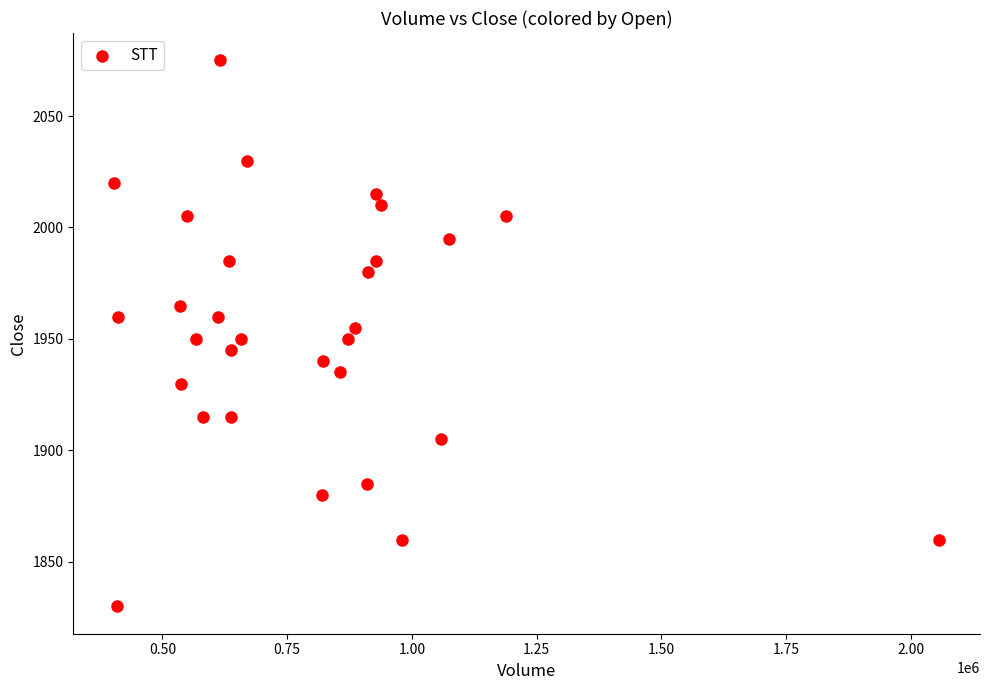

What is the range of X values (max minus min)?

1652026